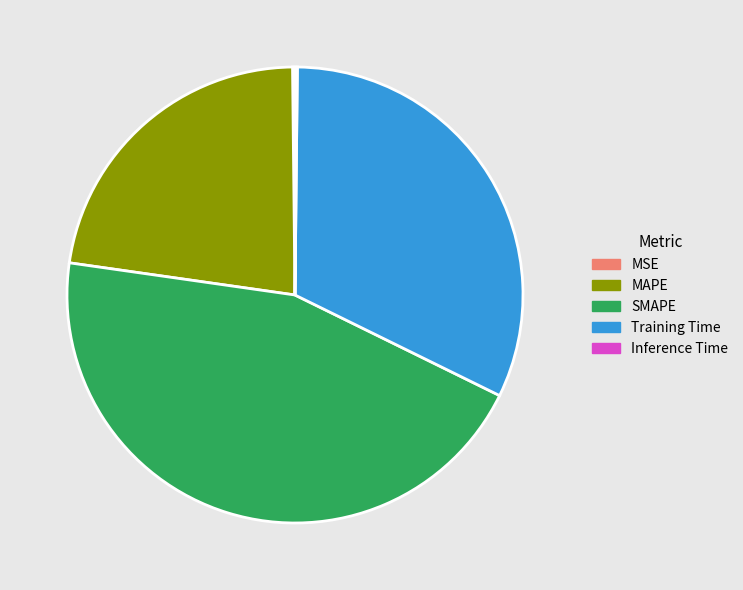

Combined, do Training Time and MAPE account for over 50%?

Yes